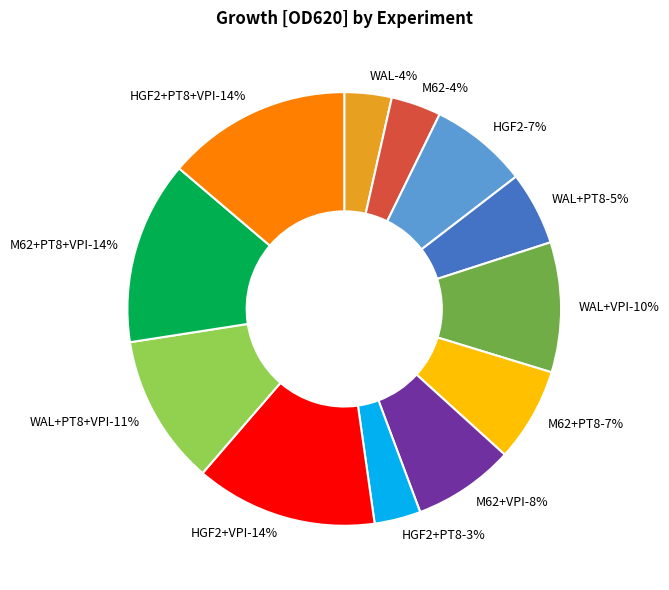

Combined, what portion of the pie is M62+VPI and WAL+VPI?

17.3%